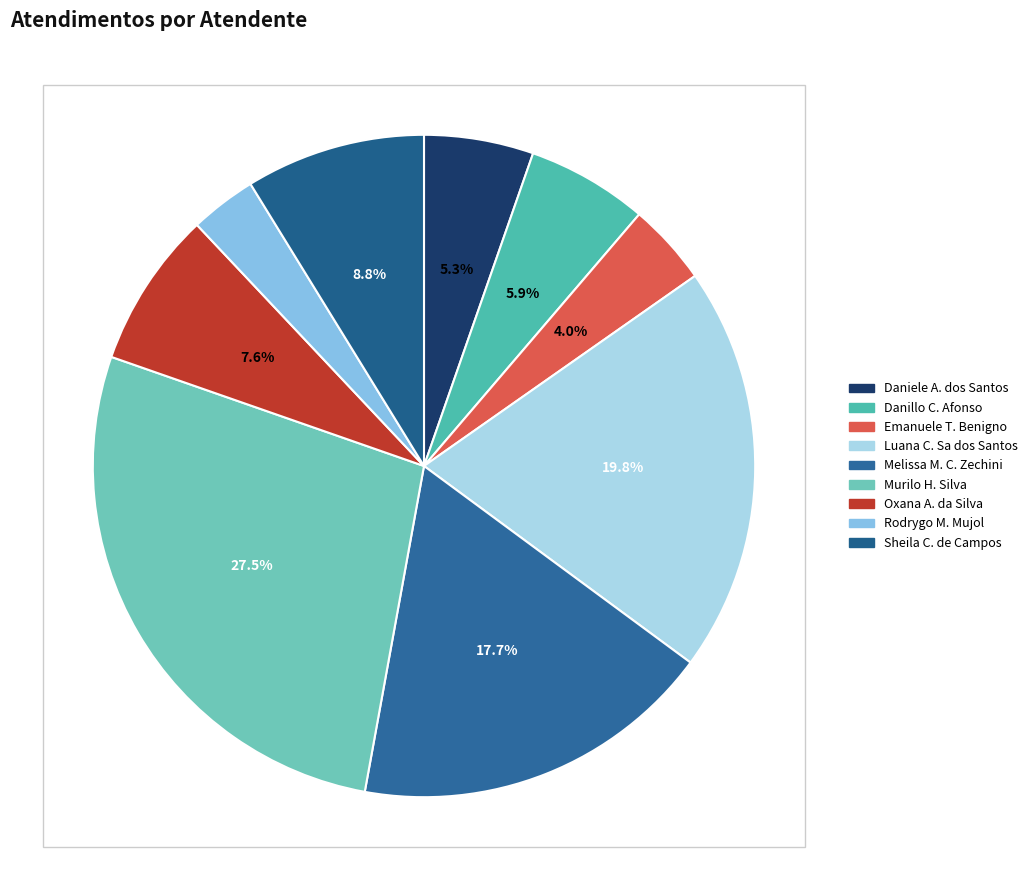

Rank the categories by value from lowest to highest.

Rodrygo Moura Mujol, Emanuele Taiete Benigno, Daniele Aparecida dos Santos, Danillo Cavalheiro Afonso, Oxana Andreli da Silva, Sheila Catarina de Campos, Melissa Maria Caleffi Zechini, Luana Cristine Sa dos Santos, Murilo Henrique Silva